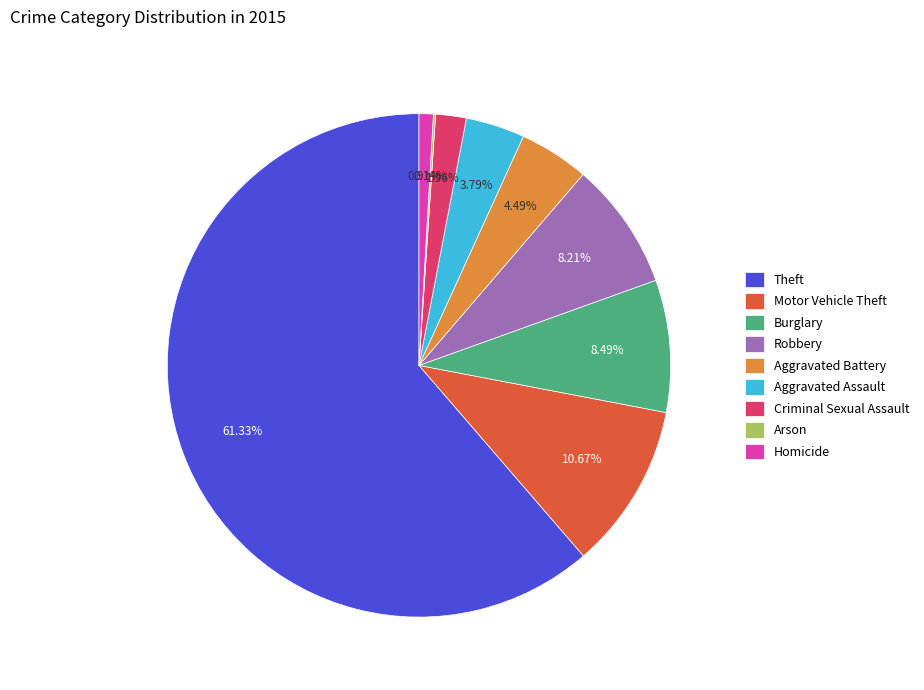

To the nearest percent, what percentage of the pie is Motor Vehicle Theft?

11%